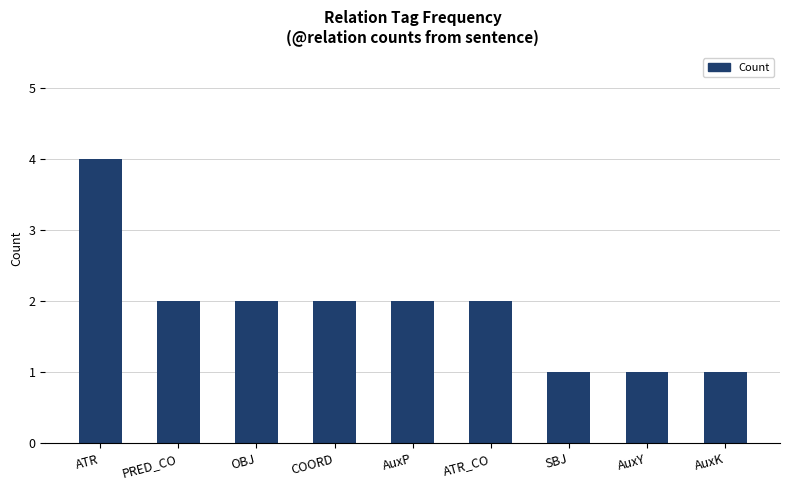

What is the sum of the values at AuxP and OBJ?

4